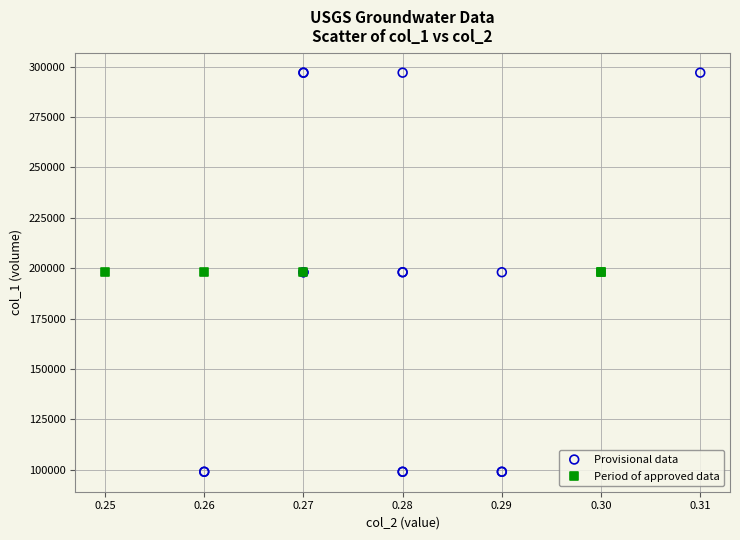

Which series reaches the maximum Y coordinate?

Provisional data